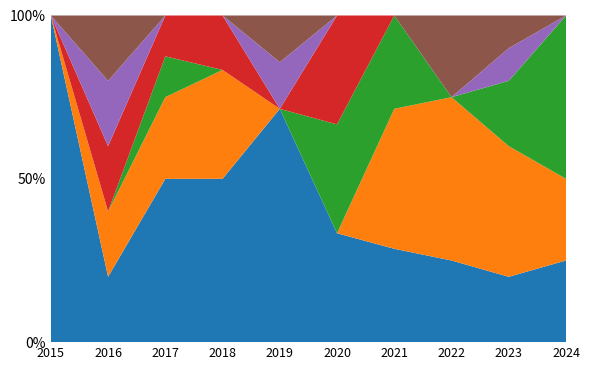

Reading right to left, transcribe all the data shown in this chart.

Theft: 2024=1	2023=2	2022=2	2021=2	2020=1	2019=5	2018=3	2017=4	2016=2	2015=7
Motor Vehicle Theft: 2024=1	2023=4	2022=4	2021=3	2020=0	2019=0	2018=2	2017=2	2016=2	2015=0
Aggravated Battery: 2024=2	2023=2	2022=0	2021=2	2020=1	2019=0	2018=0	2017=1	2016=0	2015=0
Burglary: 2024=0	2023=0	2022=0	2021=0	2020=1	2019=0	2018=1	2017=1	2016=2	2015=0
Aggravated Assault: 2024=0	2023=1	2022=0	2021=0	2020=0	2019=1	2018=0	2017=0	2016=2	2015=0
Other: 2024=0	2023=1	2022=2	2021=0	2020=0	2019=1	2018=0	2017=0	2016=2	2015=0